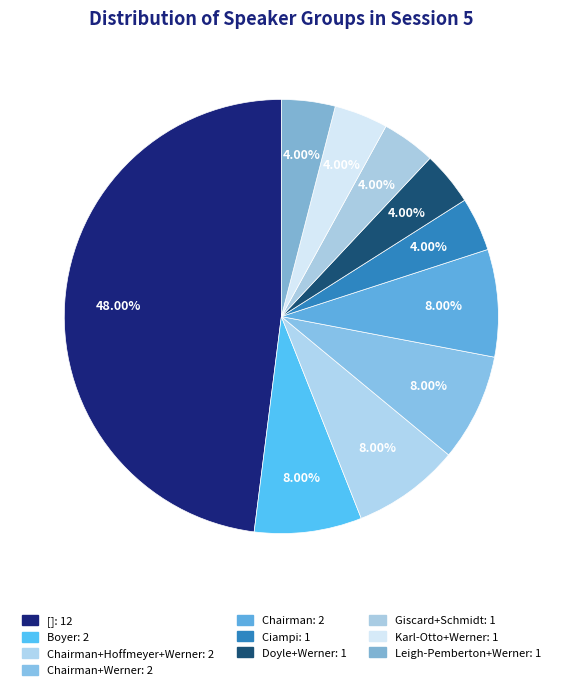

Count the number of slices in the pie.

10